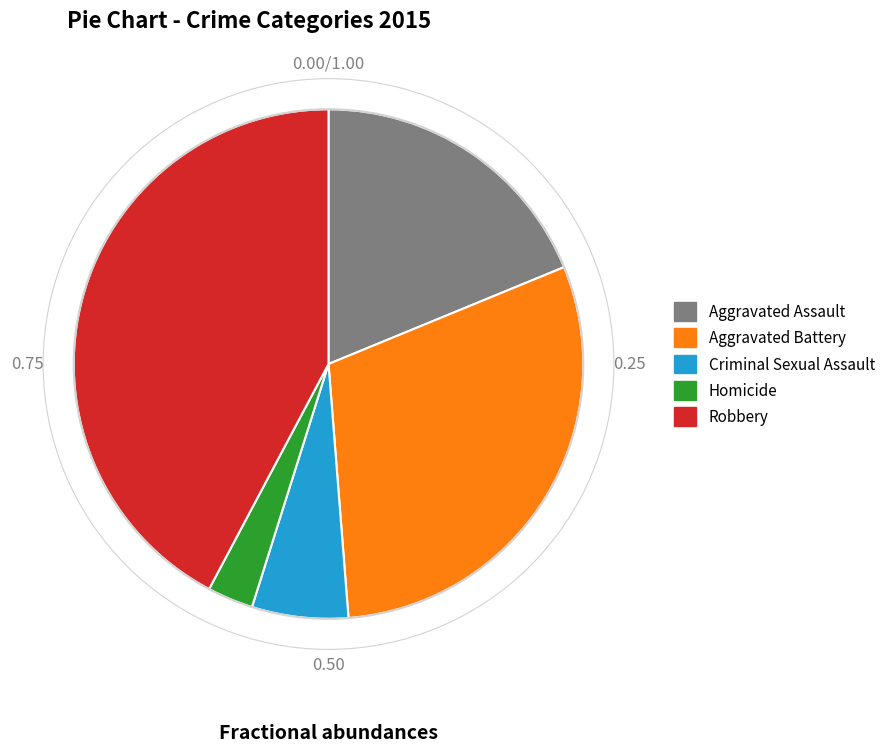

Which has a higher value, Aggravated Assault or Homicide?

Aggravated Assault